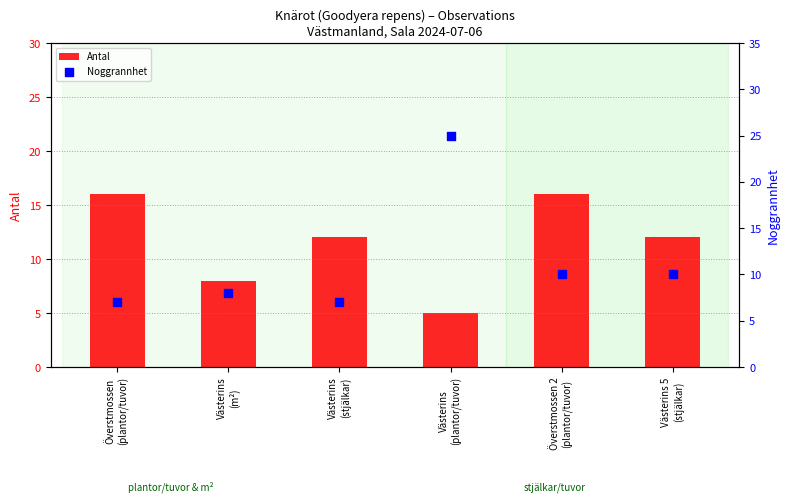

Which series contains the highest Y value?

Noggrannhet